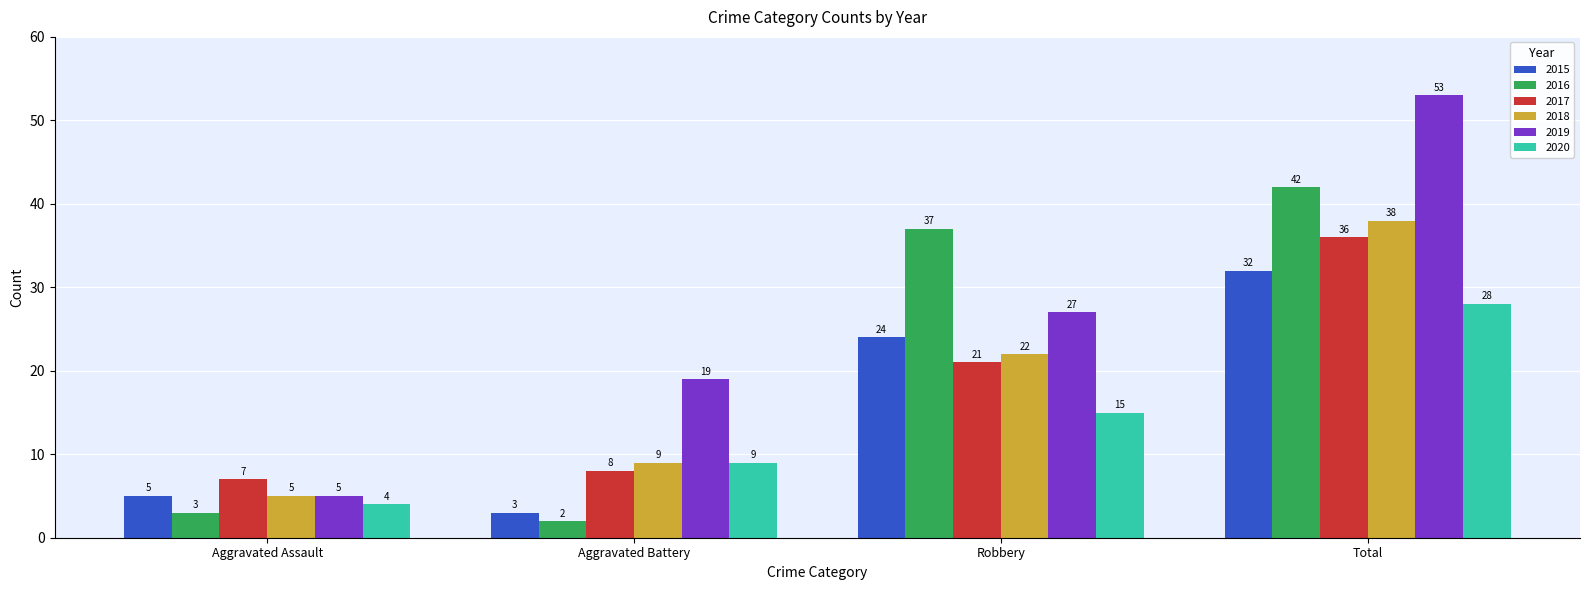

At which label does 2017 reach its peak?

Total